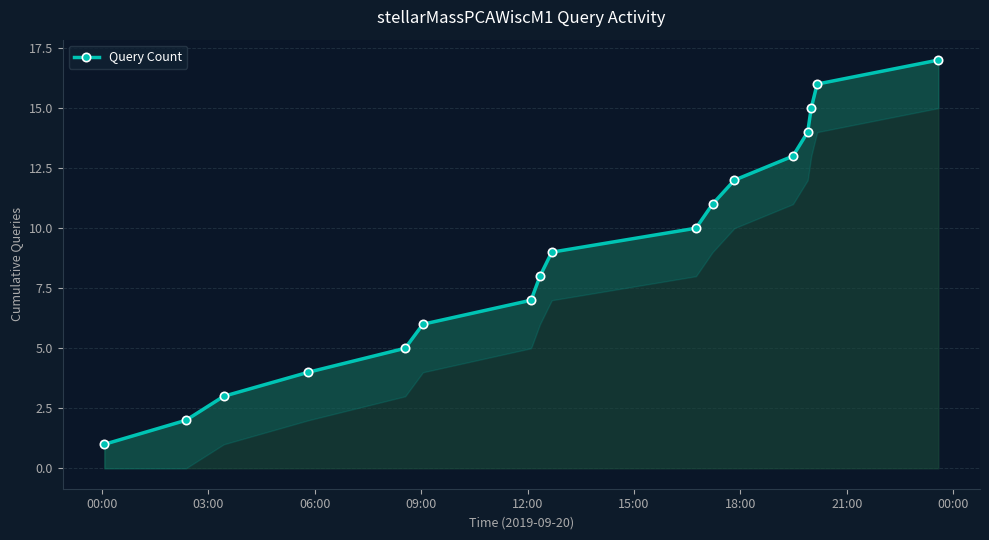

How many data points are less than 9?

8